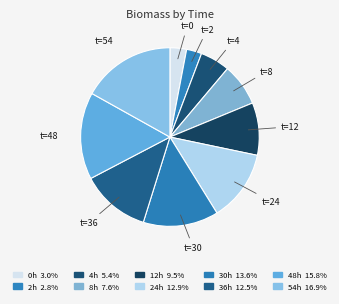

Does any single category account for the majority?

No